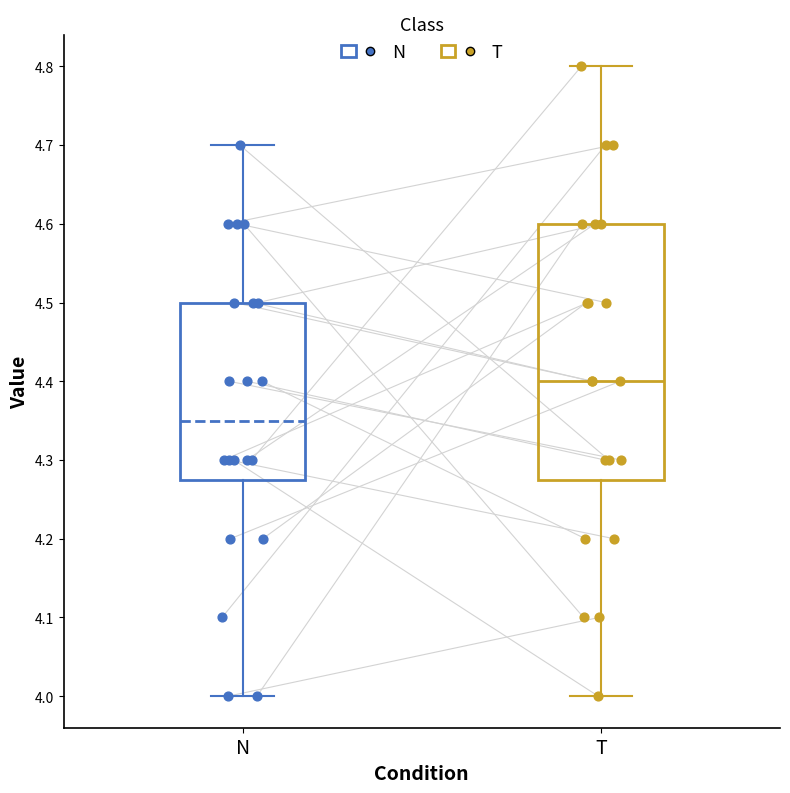

Which box has the lowest median line?

N